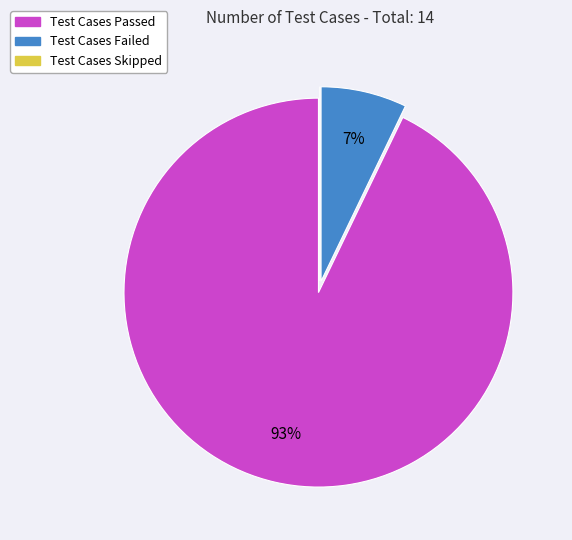

To the nearest percent, what is the difference between the largest and smallest slice percentages?

93%